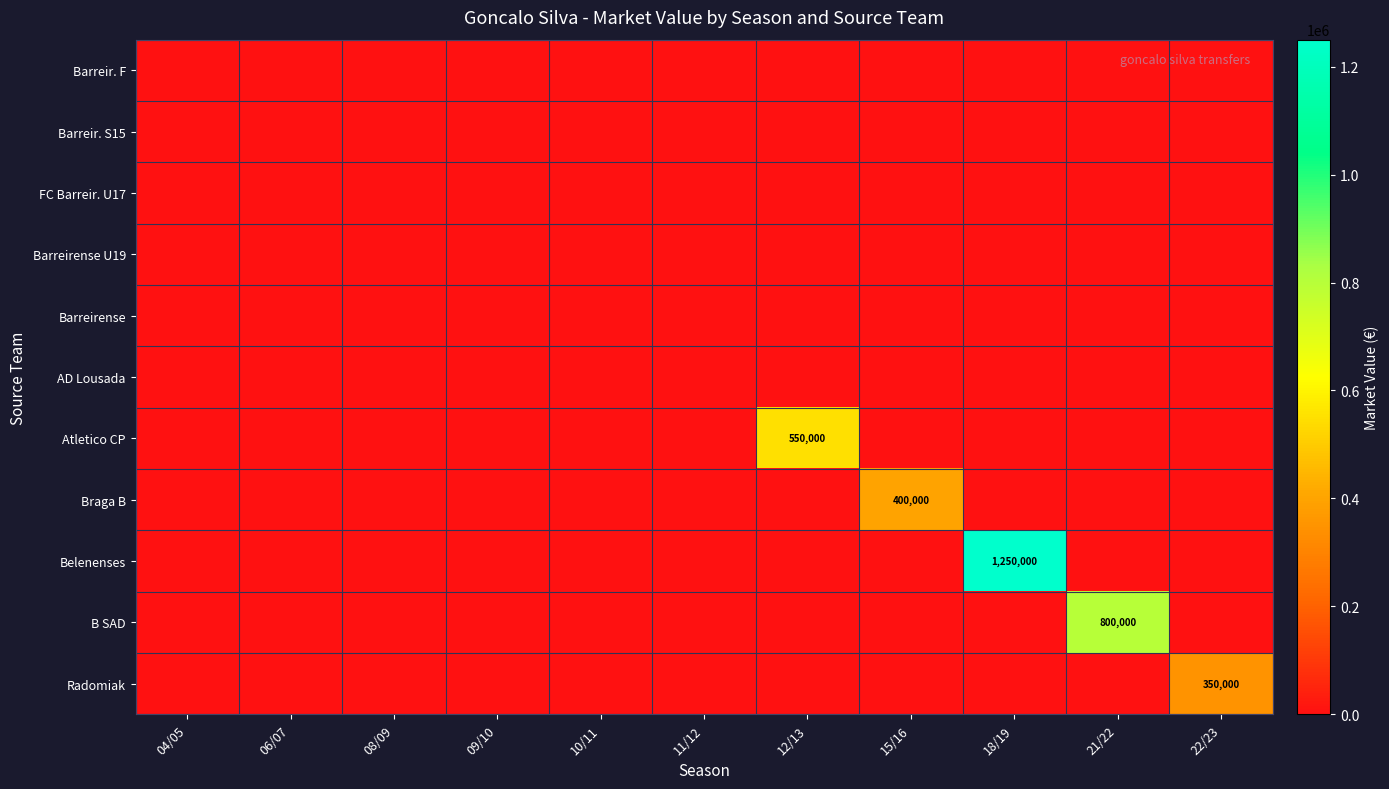

Which series has the largest total across all categories?

Belenenses